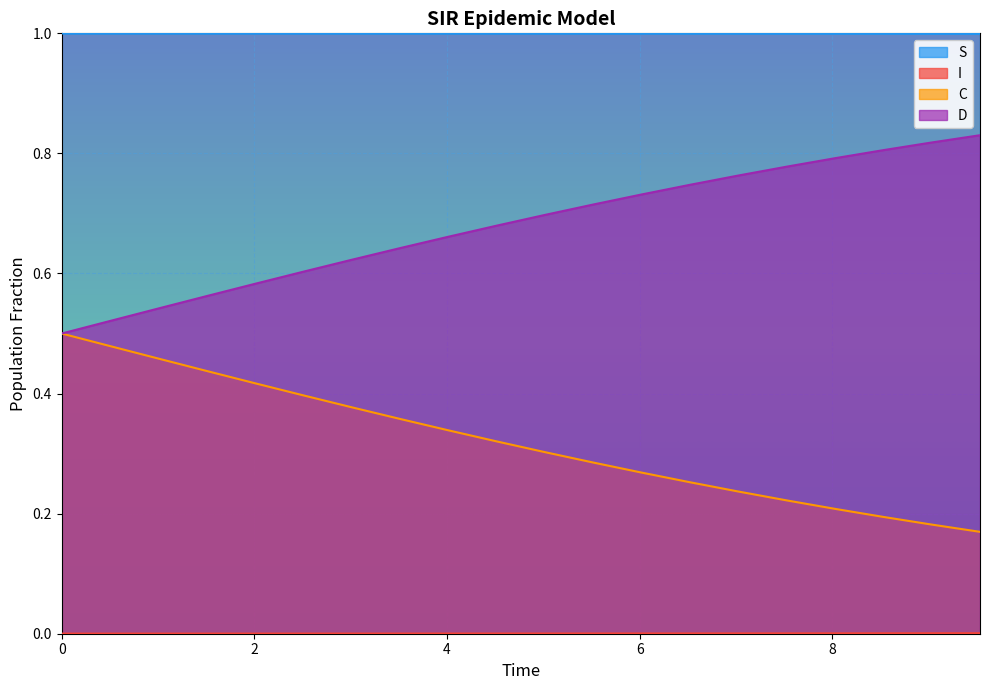

Which series has the largest total across all categories?

S